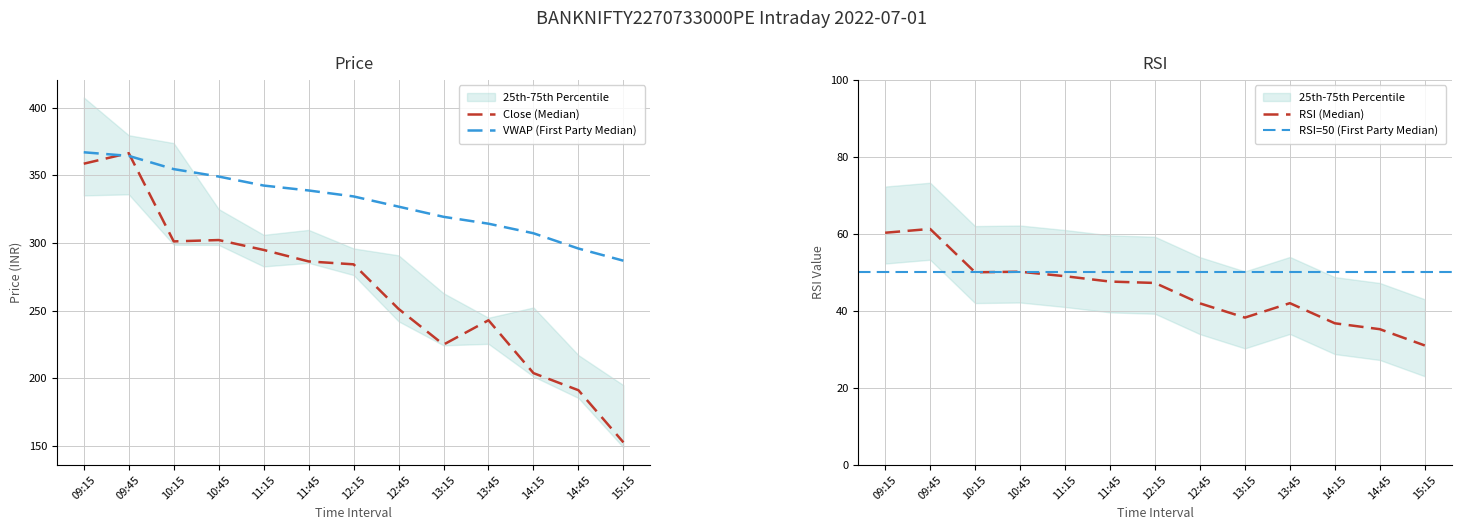

Is it true that low equals 342.4 at 11:15?

True